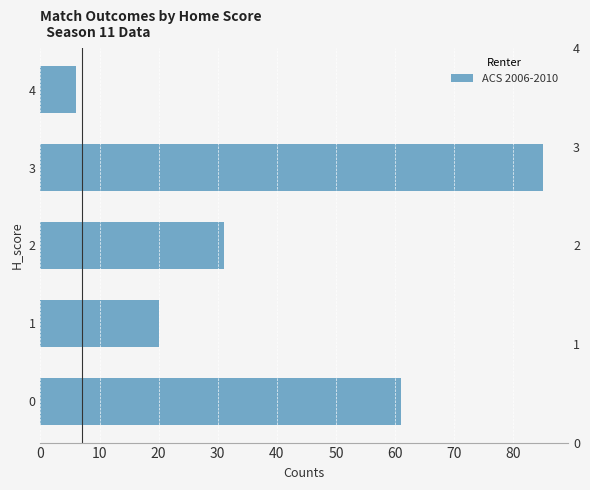

Are the bars grouped side by side (vs. stacked)?

No